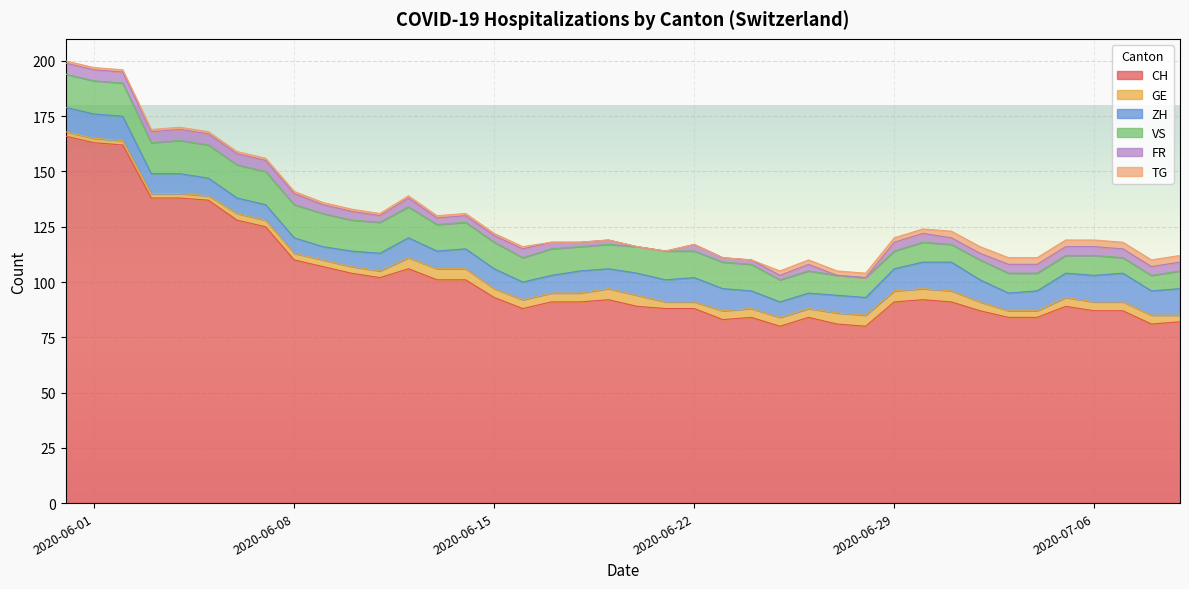

How many lines are shown in the chart?

6